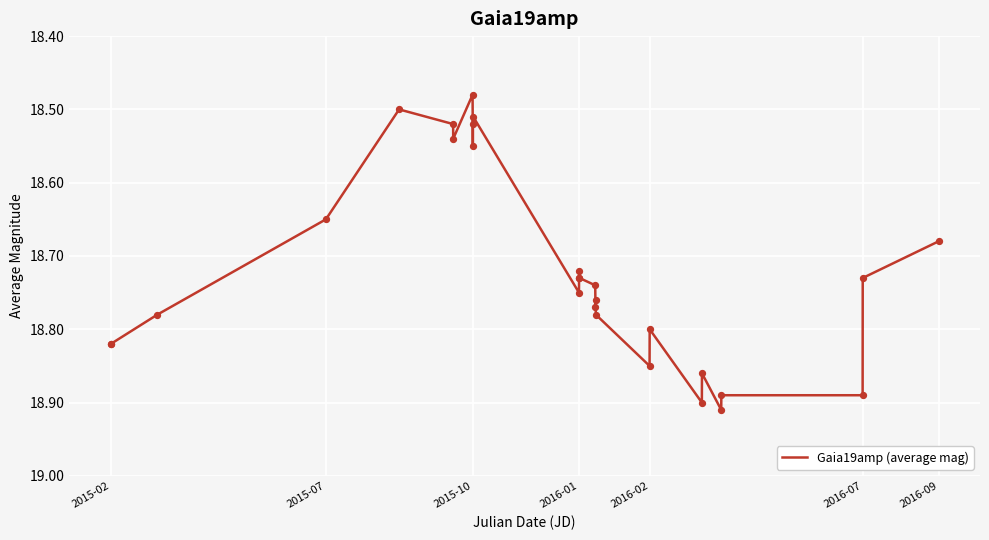

What is the difference between the maximum and minimum values?

0.4